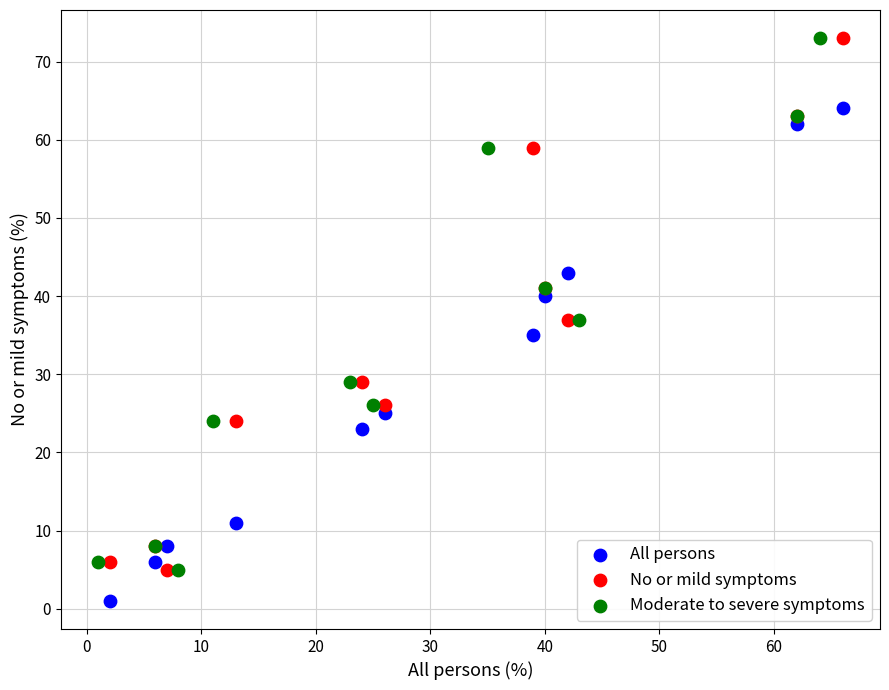

Which series reaches the minimum Y coordinate?

All persons